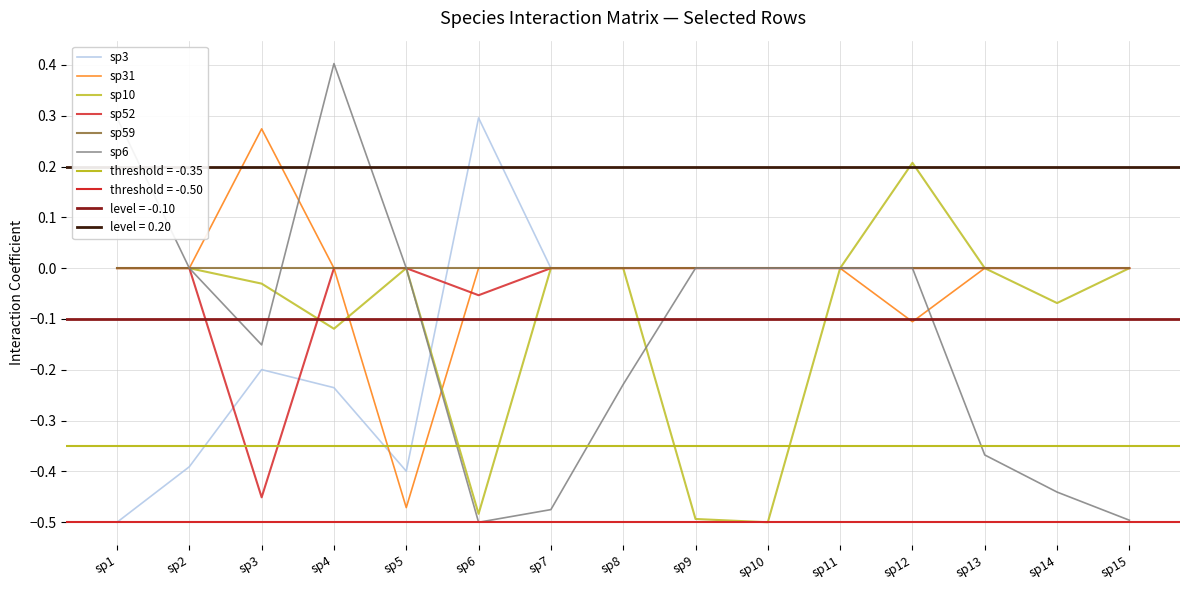

Reading left to right, what are all the values shown in this chart?

sp3: sp1=-0.5	sp2=-0.4	sp3=-0.2	sp4=-0.2	sp5=-0.4	sp6=0.3	sp7=0.0	sp8=0.0	sp9=0.0	sp10=0.0	sp11=0.0	sp12=0.0	sp13=0.0	sp14=0.0	sp15=0.0
sp31: sp1=0.0	sp2=0.0	sp3=0.3	sp4=0.0	sp5=-0.5	sp6=0.0	sp7=0.0	sp8=0.0	sp9=0.0	sp10=0.0	sp11=0.0	sp12=-0.1	sp13=0.0	sp14=0.0	sp15=0.0
sp10: sp1=0.0	sp2=0.0	sp3=-0.0	sp4=-0.1	sp5=0.0	sp6=-0.5	sp7=0.0	sp8=0.0	sp9=-0.5	sp10=-0.5	sp11=0.0	sp12=0.2	sp13=0.0	sp14=-0.1	sp15=0.0
sp52: sp1=0.0	sp2=0.0	sp3=-0.5	sp4=0.0	sp5=0.0	sp6=-0.1	sp7=0.0	sp8=0.0	sp9=0.0	sp10=0.0	sp11=0.0	sp12=0.0	sp13=0.0	sp14=0.0	sp15=0.0
sp59: sp1=0.0	sp2=0.0	sp3=0.0	sp4=0.0	sp5=0.0	sp6=0.0	sp7=0.0	sp8=0.0	sp9=0.0	sp10=0.0	sp11=0.0	sp12=0.0	sp13=0.0	sp14=0.0	sp15=0.0
sp6: sp1=0.3	sp2=0.0	sp3=-0.2	sp4=0.4	sp5=0.0	sp6=-0.5	sp7=-0.5	sp8=-0.2	sp9=0.0	sp10=0.0	sp11=0.0	sp12=0.0	sp13=-0.4	sp14=-0.4	sp15=-0.5